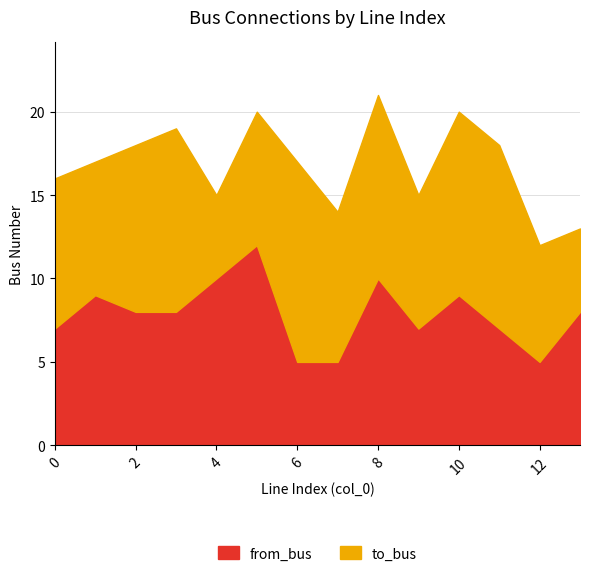

What is the average value of the to_bus series?

9